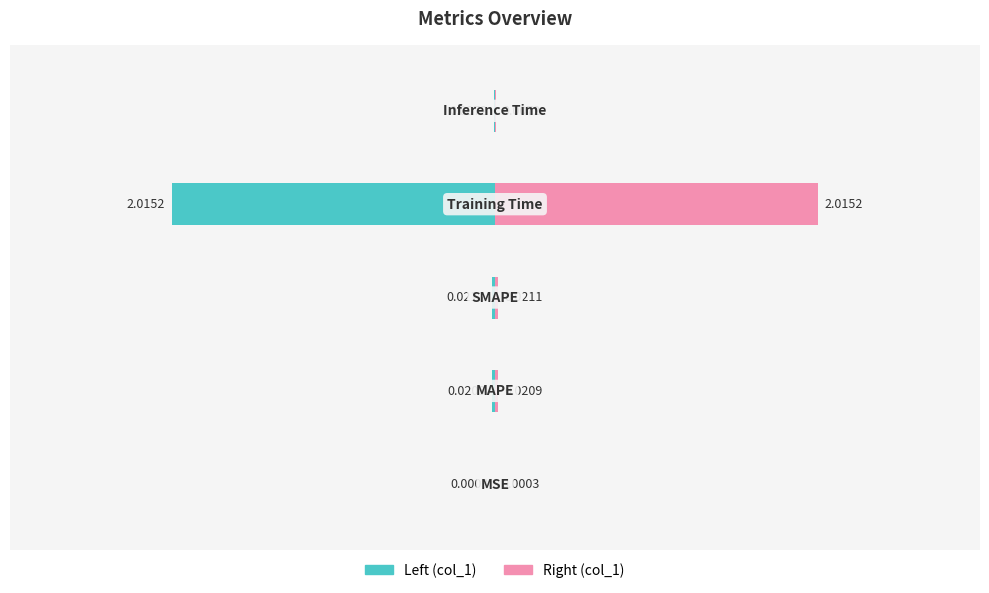

The value of col_1 (left) at −2 is -0.0. True or false?

True